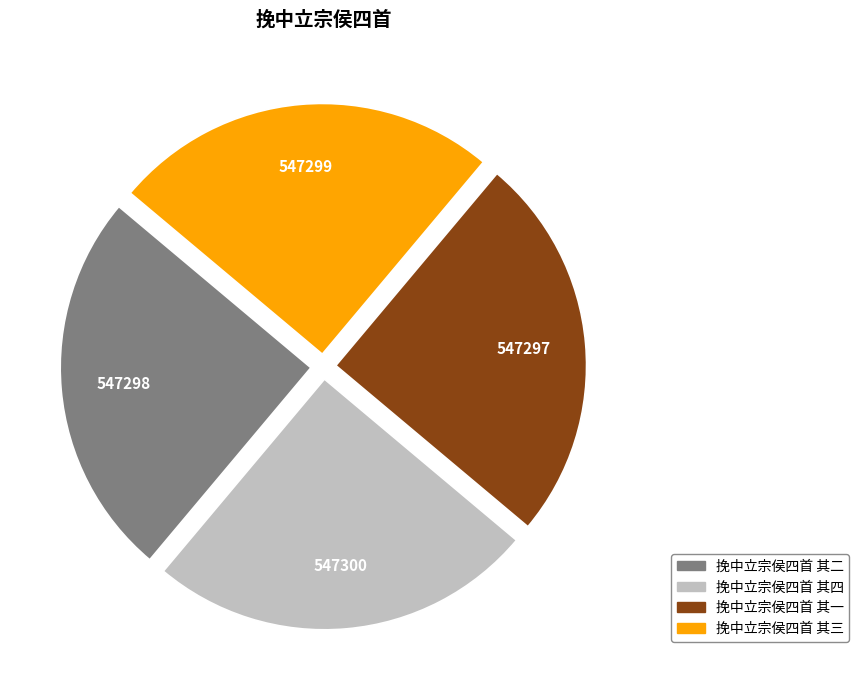

How many segments does this pie chart have?

4